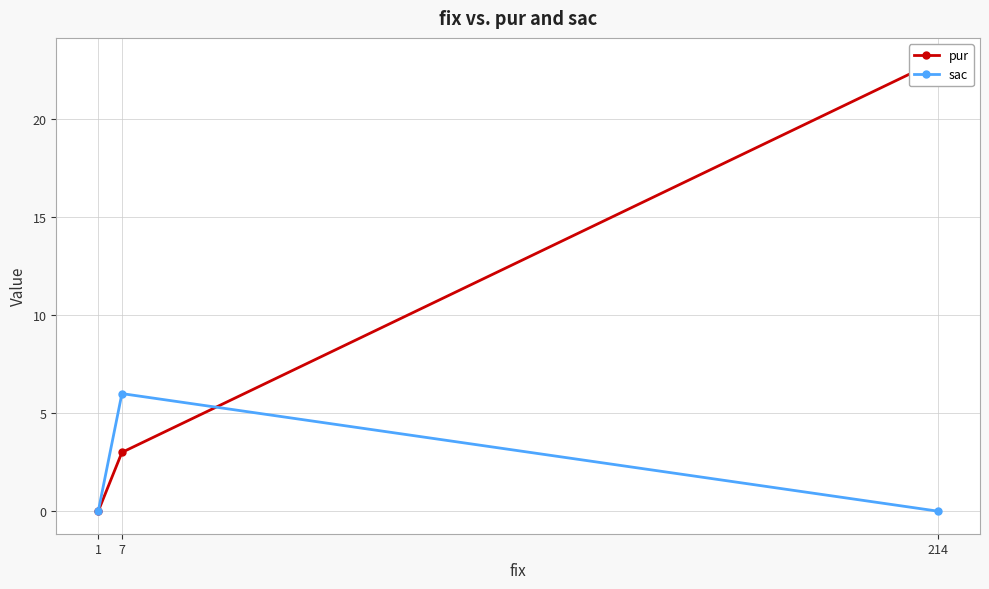

How many pur values are between 0 and 23?

3